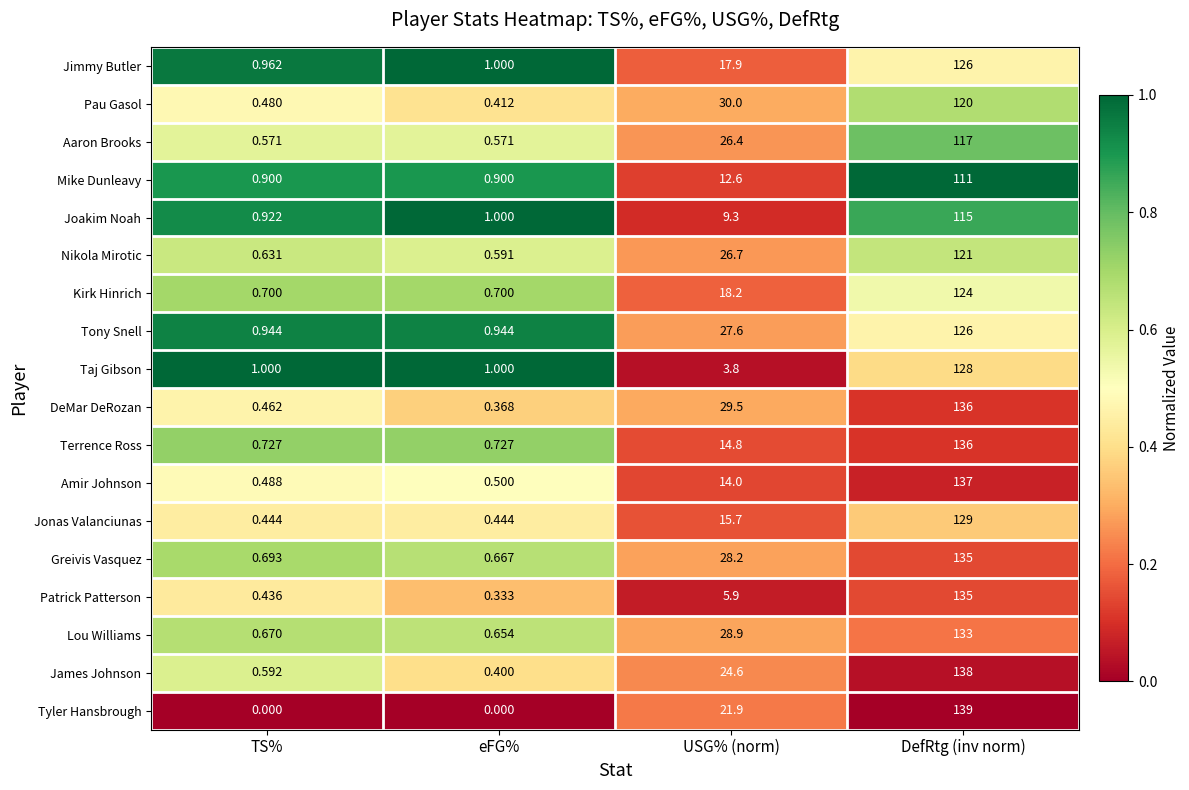

At which category is the sum across all series the highest?

DefRtg (inv norm)